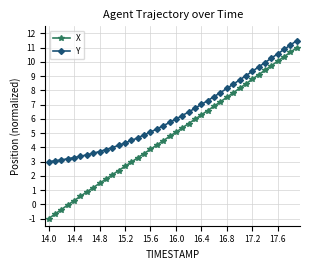

True or false: X and Y cross at least once.

False